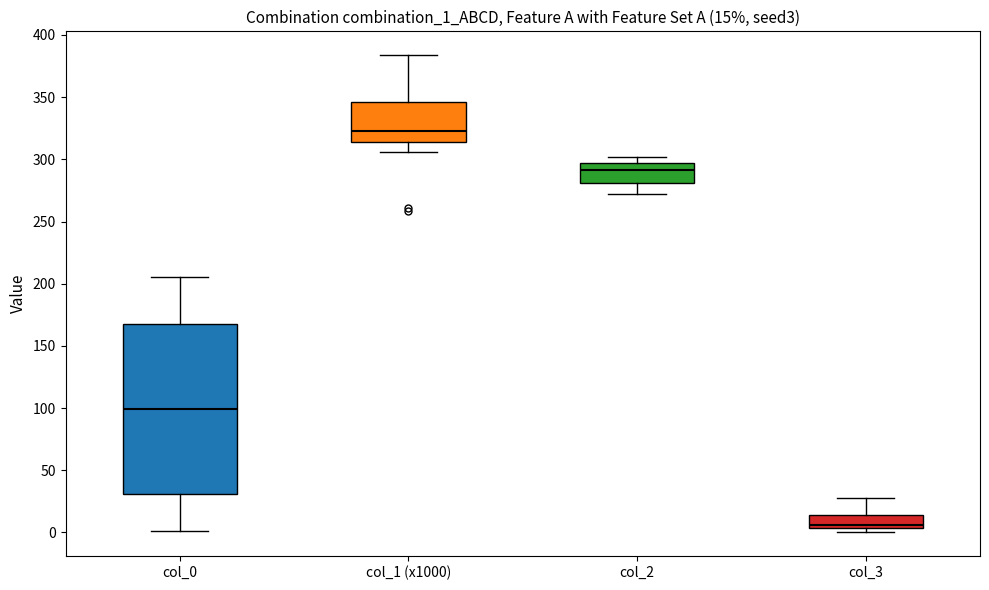

Which box has the lowest median line?

col_3